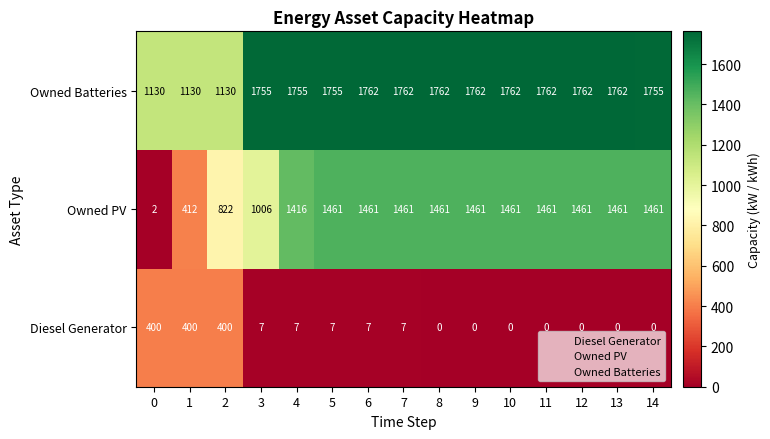

The Diesel Generator series shows 136 at 13. True or false?

False